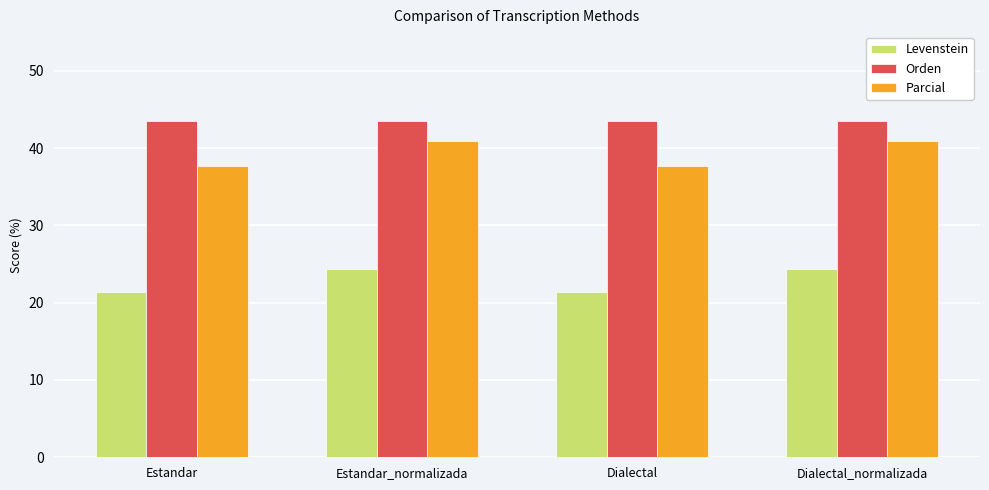

What is the highest value of the Levenstein series?

24.4